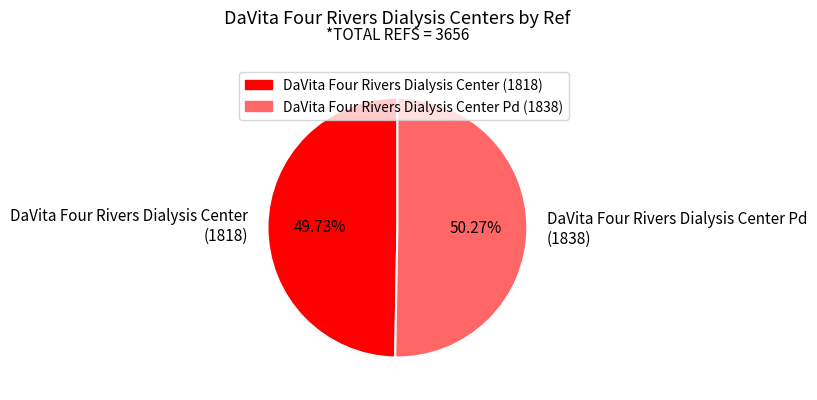

Is the sum of DaVita Four Rivers Dialysis Center Pd (1838) and DaVita Four Rivers Dialysis Center (1818) greater than half?

Yes